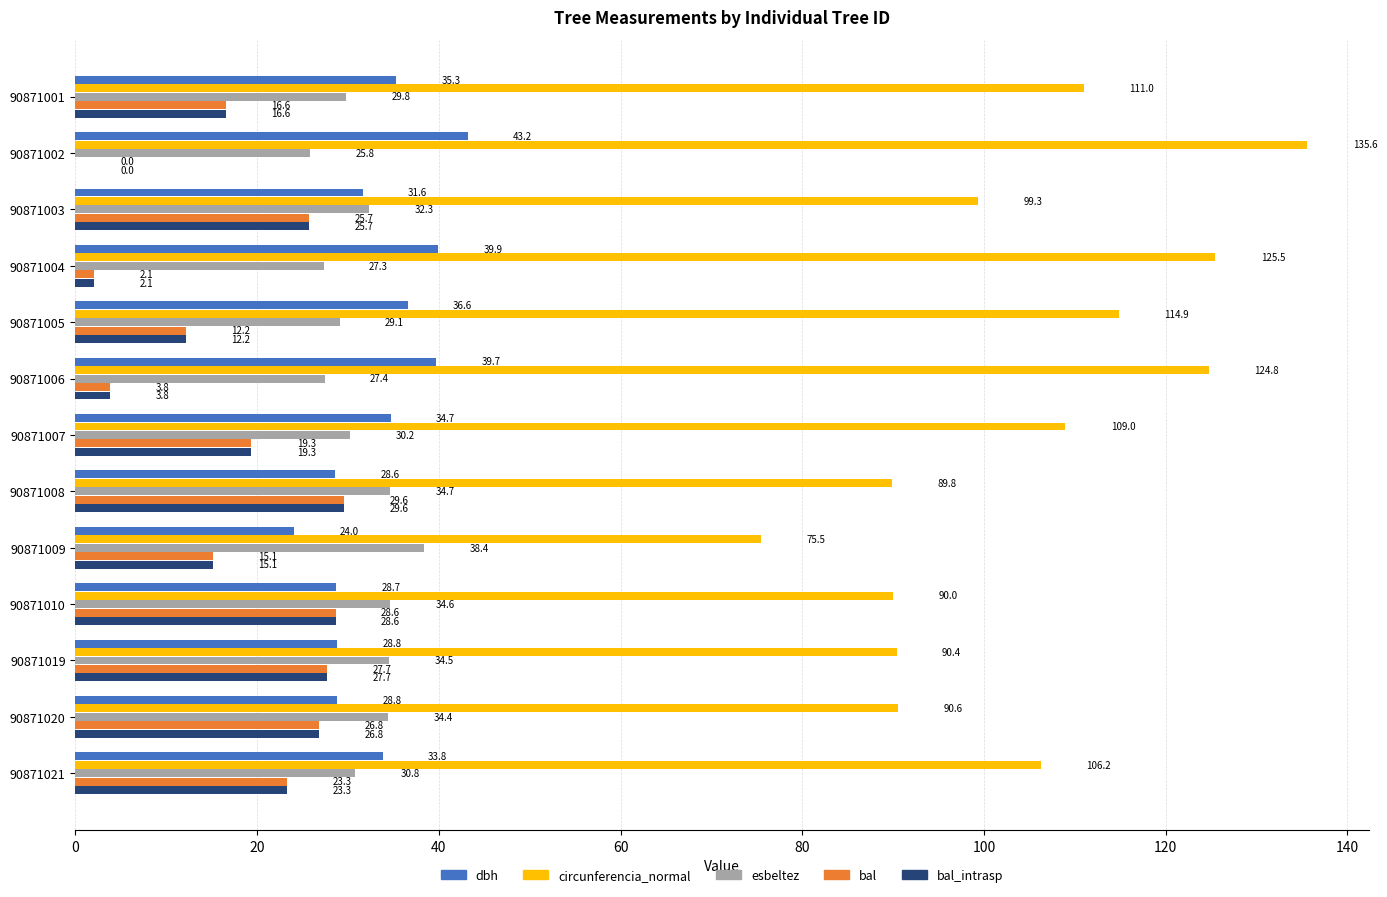

Which series has the largest range (max minus min)?

circunferencia_normal